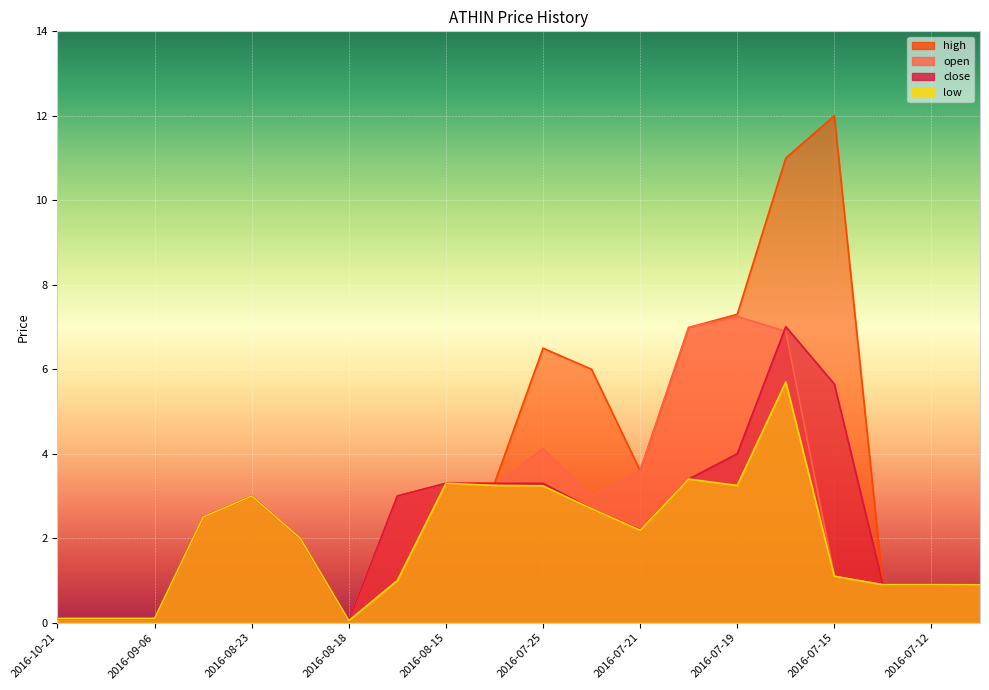

At how many categories does at least one series exceed 11?

1